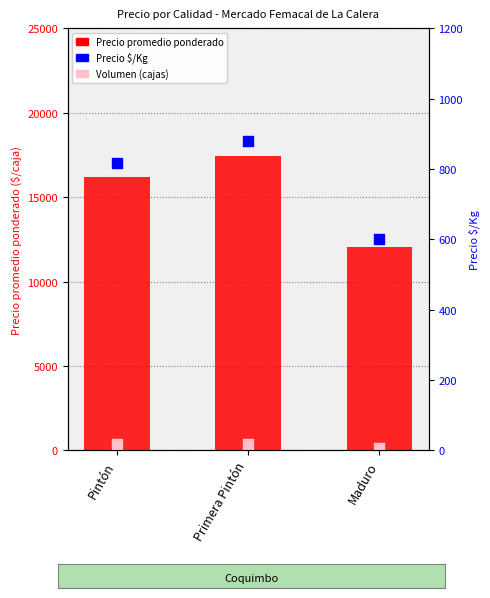

At how many categories does at least one series exceed 15404?

2